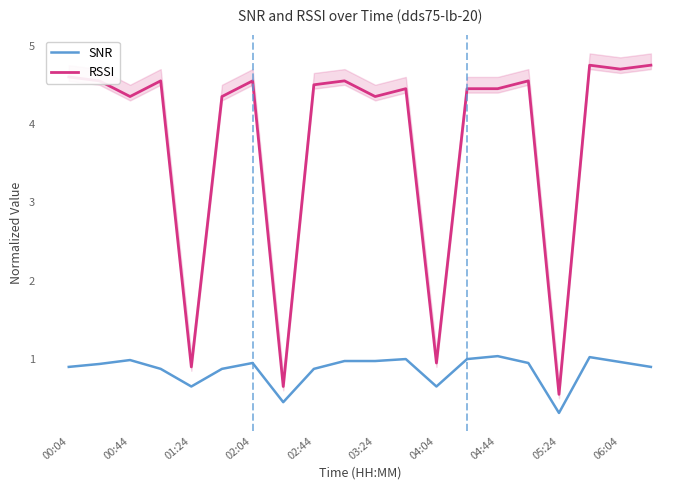

The value of SNR at 06:04 is 1.0. True or false?

True